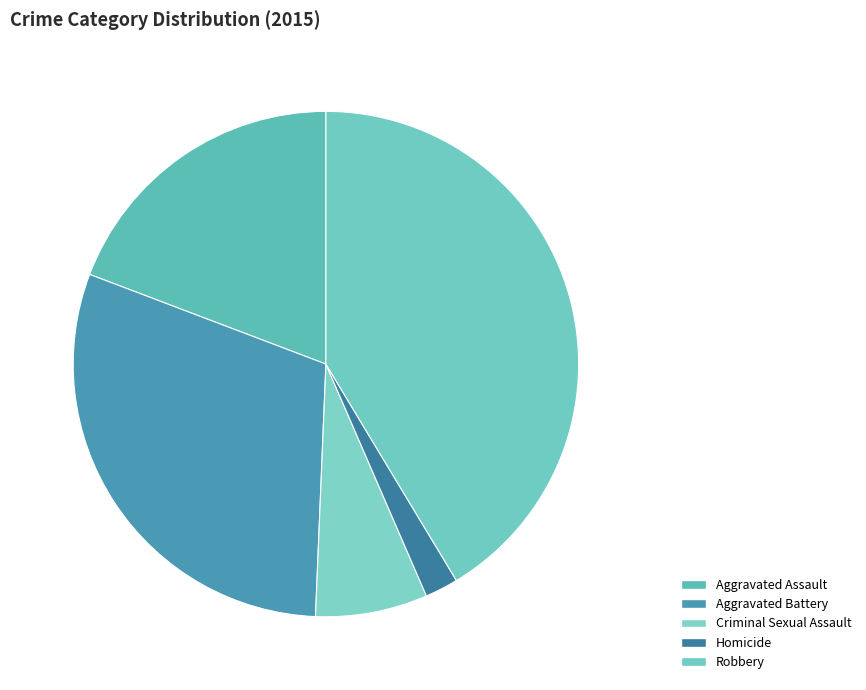

Count the number of slices in the pie.

5